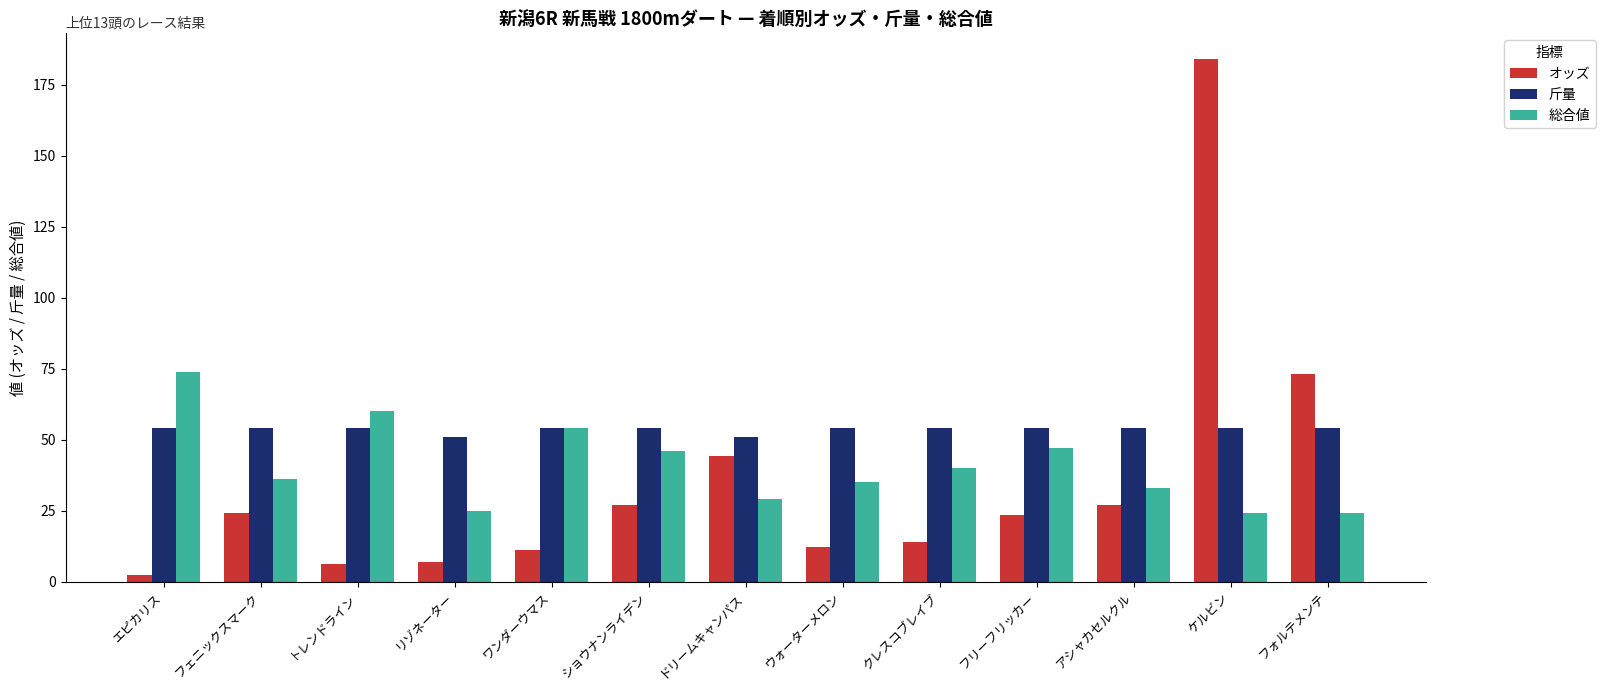

What value does the 総合値 series have at フォルテメンテ?

24.0